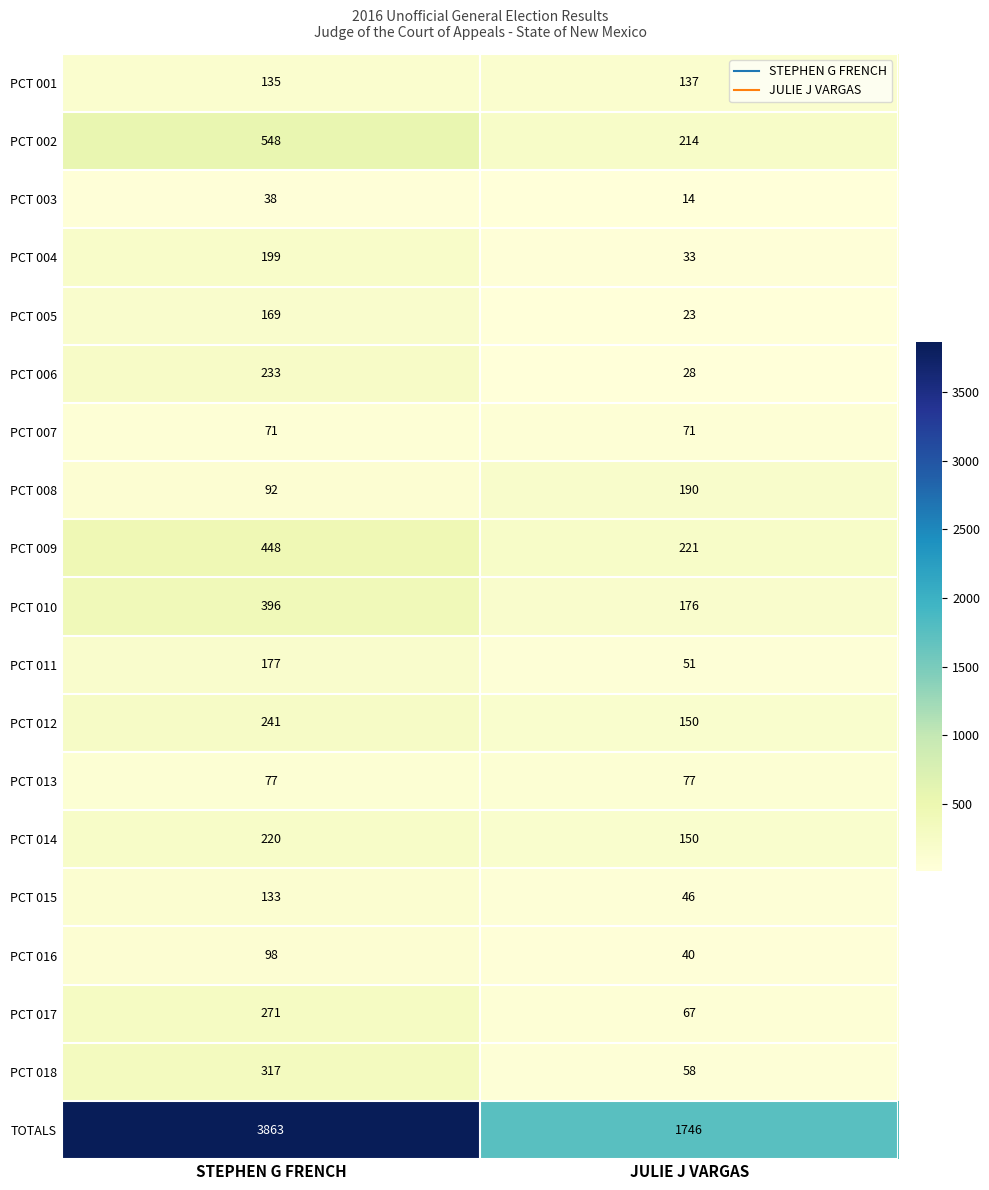

What is the minimum value shown in the chart?

14